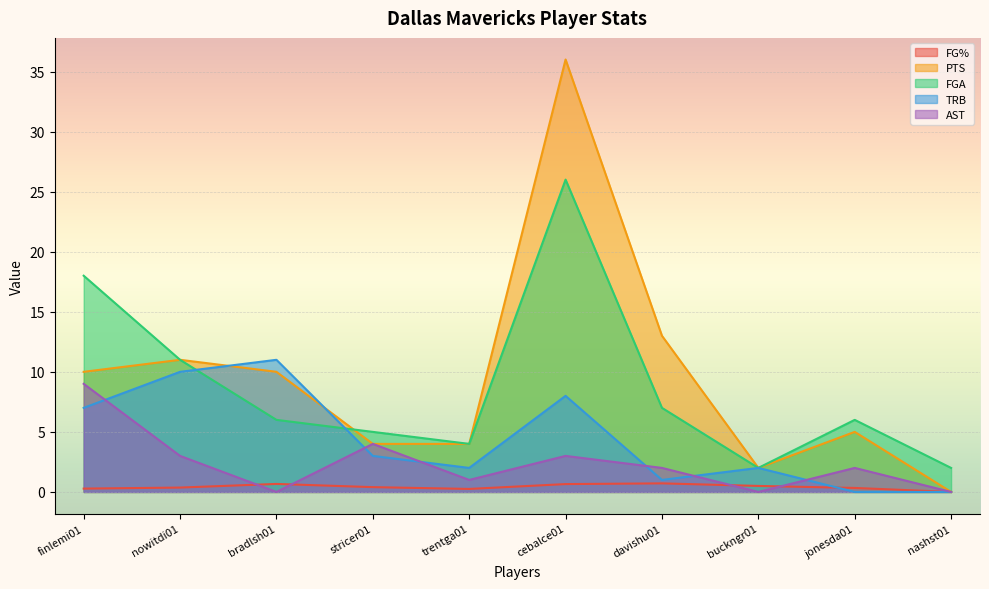

How many positive values does the PTS series have?

9